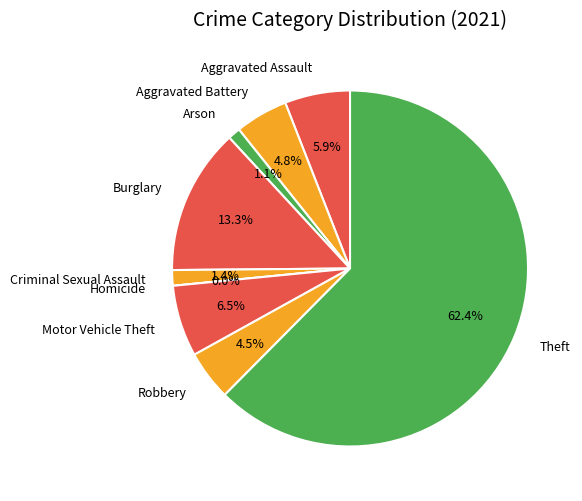

Between Aggravated Battery and Burglary, which is larger?

Burglary